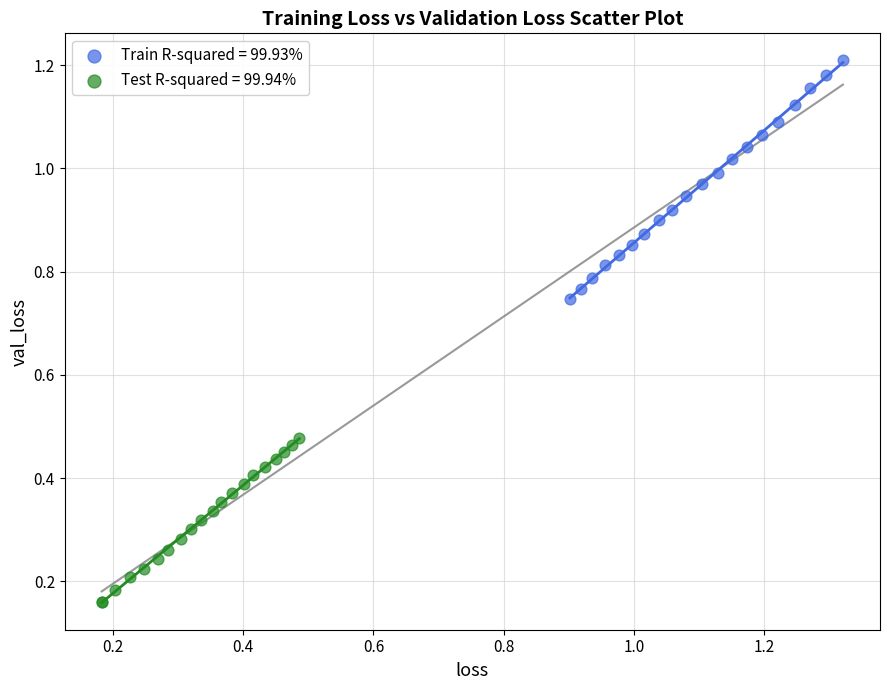

Which series has the widest spread of Y values?

Train R-squared = 99.93%